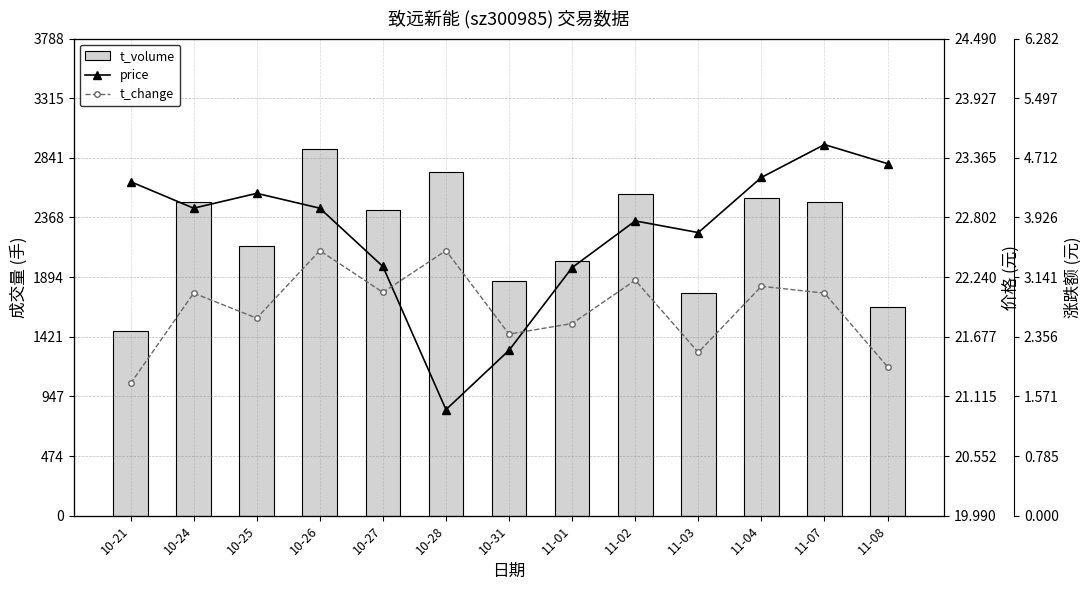

Reading left to right, list all the values displayed in this chart.

t_volume: 10-21=1468.0	10-24=2493.0	10-25=2145.0	10-26=2914.0	10-27=2429.0	10-28=2728.0	10-31=1865.0	11-01=2025.0	11-02=2553.0	11-03=1768.0	11-04=2521.0	11-07=2492.0	11-08=1658.0
price: 10-21=23.1	10-24=22.9	10-25=23.0	10-26=22.9	10-27=22.3	10-28=21.0	10-31=21.6	11-01=22.3	11-02=22.8	11-03=22.7	11-04=23.2	11-07=23.5	11-08=23.3
t_change: 10-21=1.7	10-24=2.9	10-25=2.6	10-26=3.5	10-27=2.9	10-28=3.5	10-31=2.4	11-01=2.5	11-02=3.1	11-03=2.1	11-04=3.0	11-07=2.9	11-08=2.0